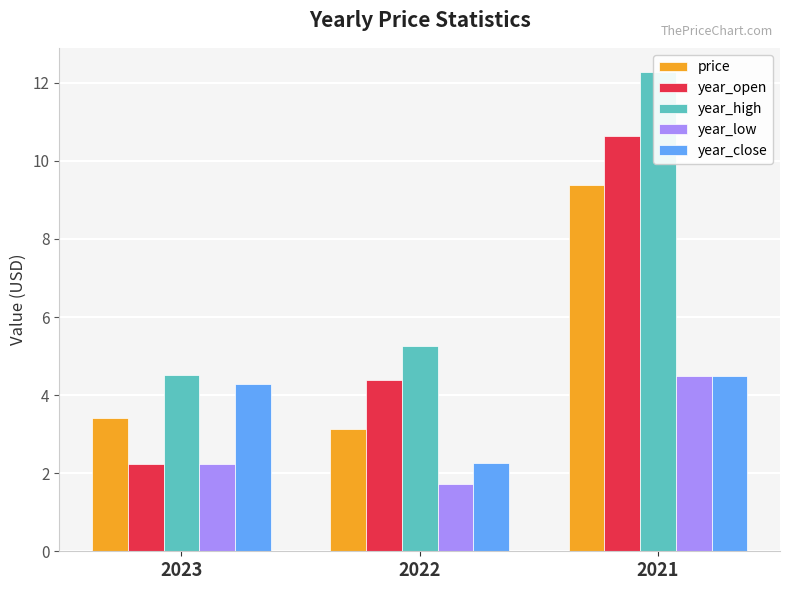

What is the sum of the year_open values at 2021 and 2022?

15.0